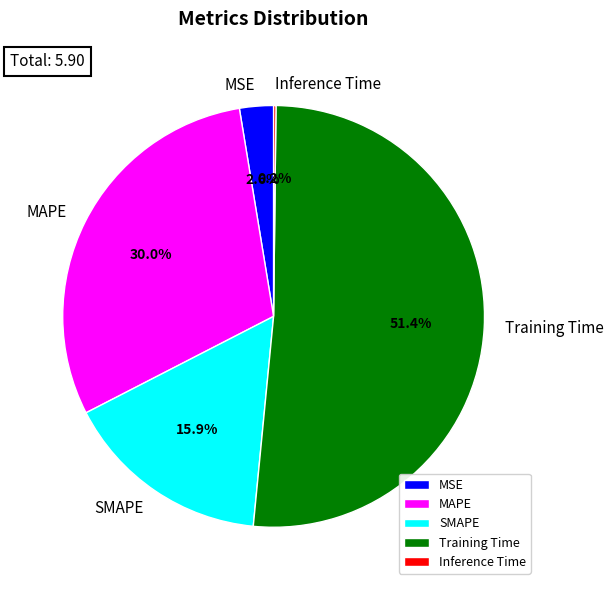

Between MSE and Inference Time, which is larger?

MSE